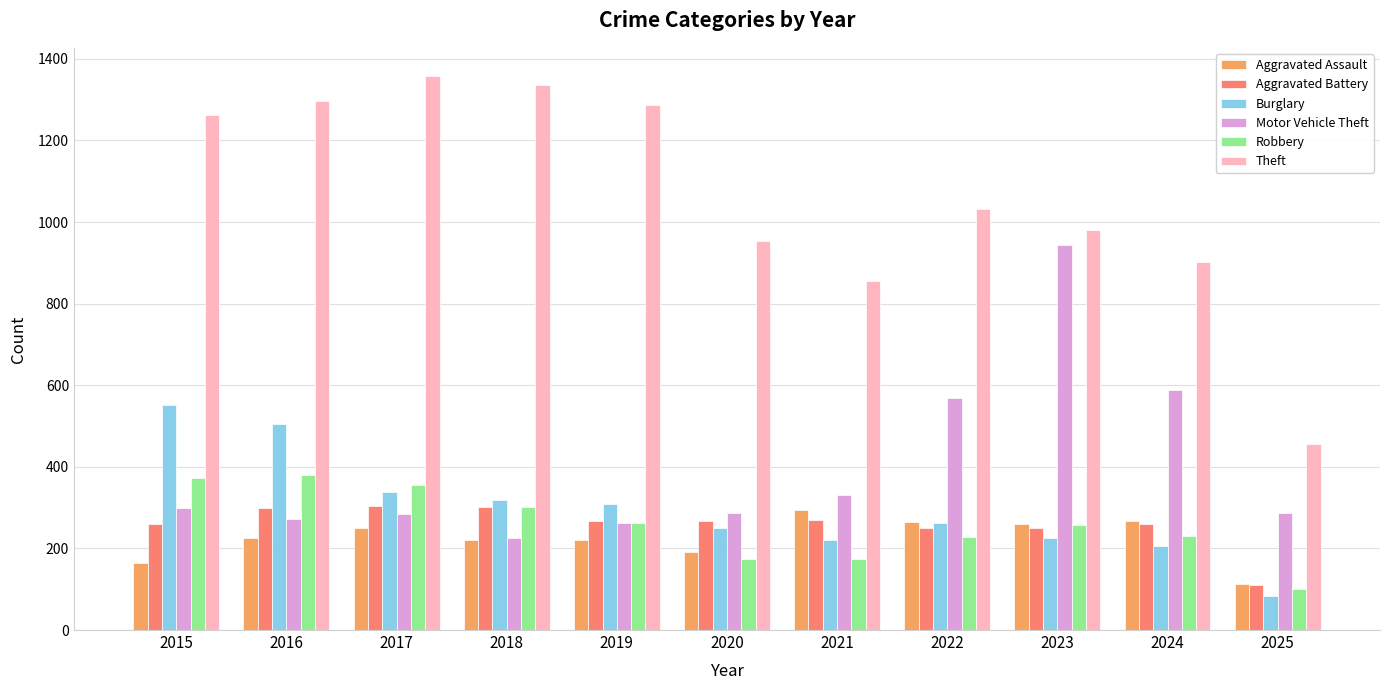

At which label is Theft closest to 908?

2024